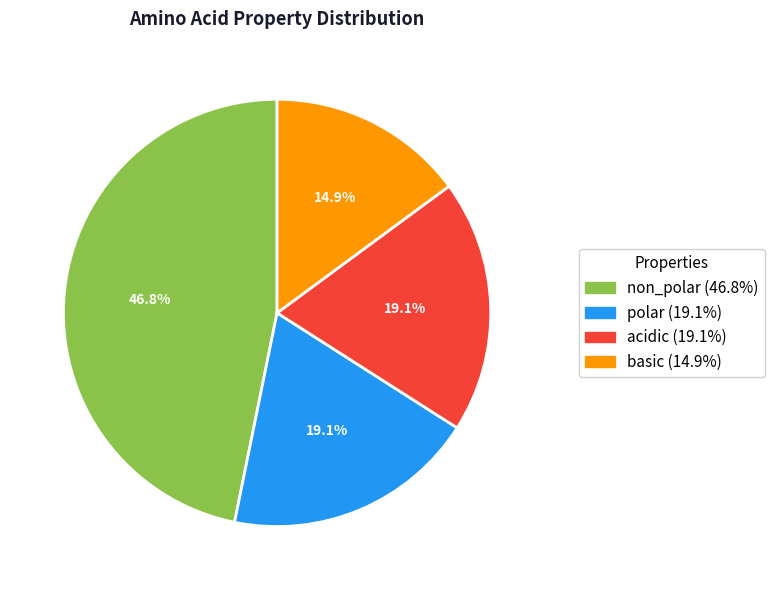

Is the sum of acidic and basic greater than half?

No